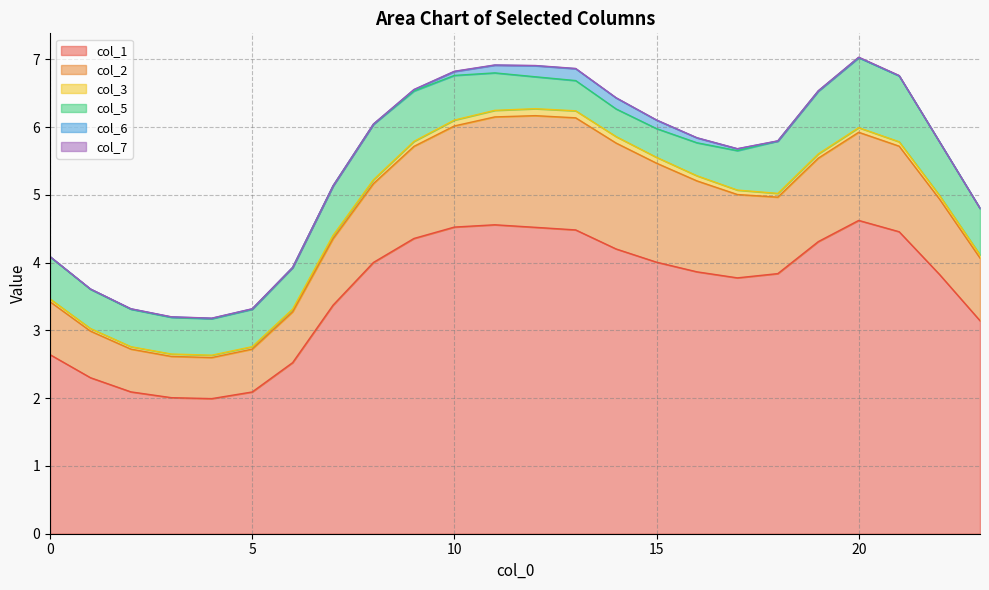

What is the difference between the highest and lowest values at 12?

4.5